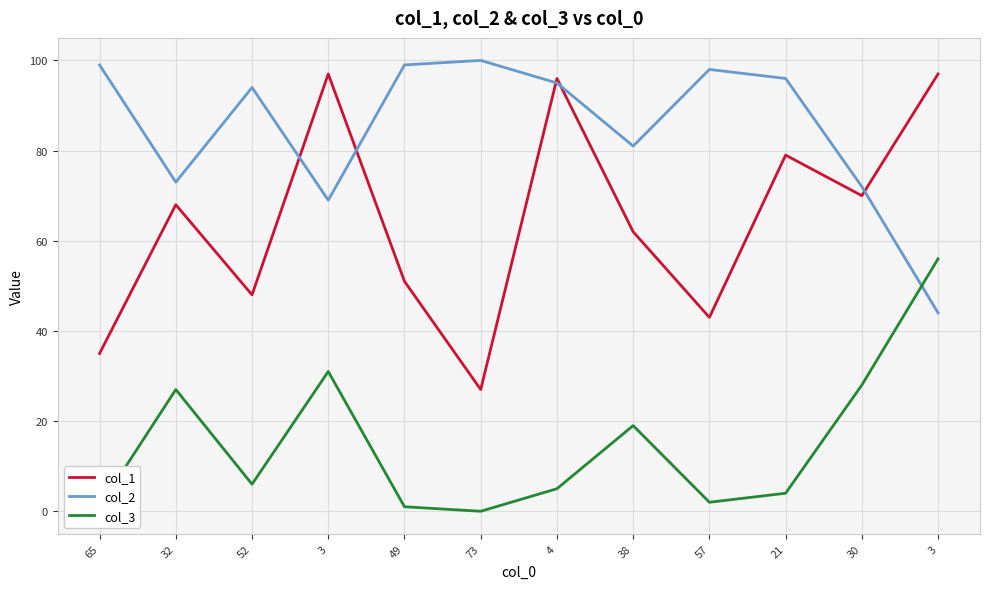

Reading left to right, extract all data points from this chart.

col_1: 35	68	48	97	51	27	96	62	43	79	70	97
col_2: 99	73	94	69	99	100	95	81	98	96	72	44
col_3: 1	27	6	31	1	0	5	19	2	4	28	56